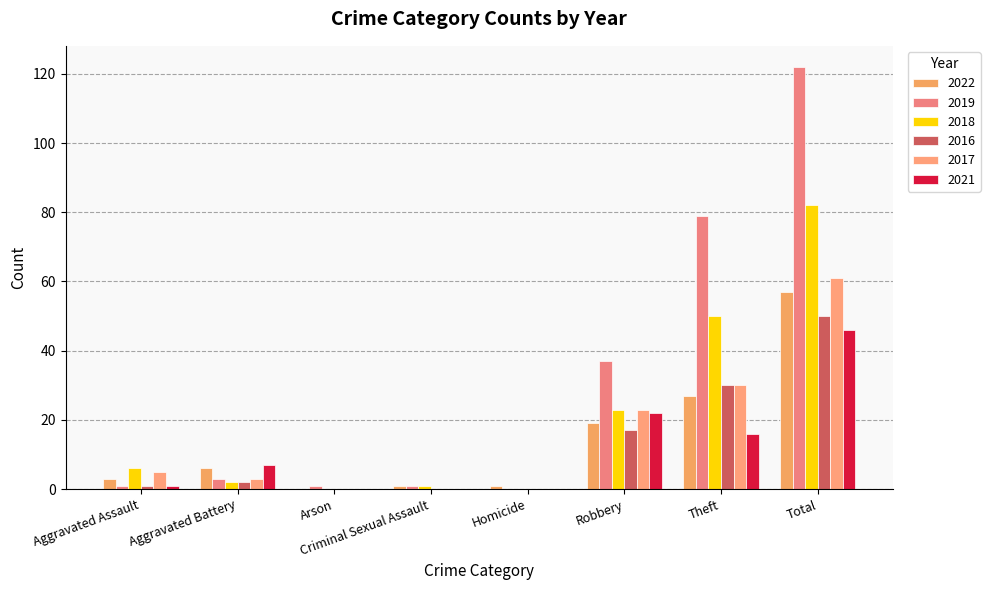

What is the total value across all series at Theft?

232